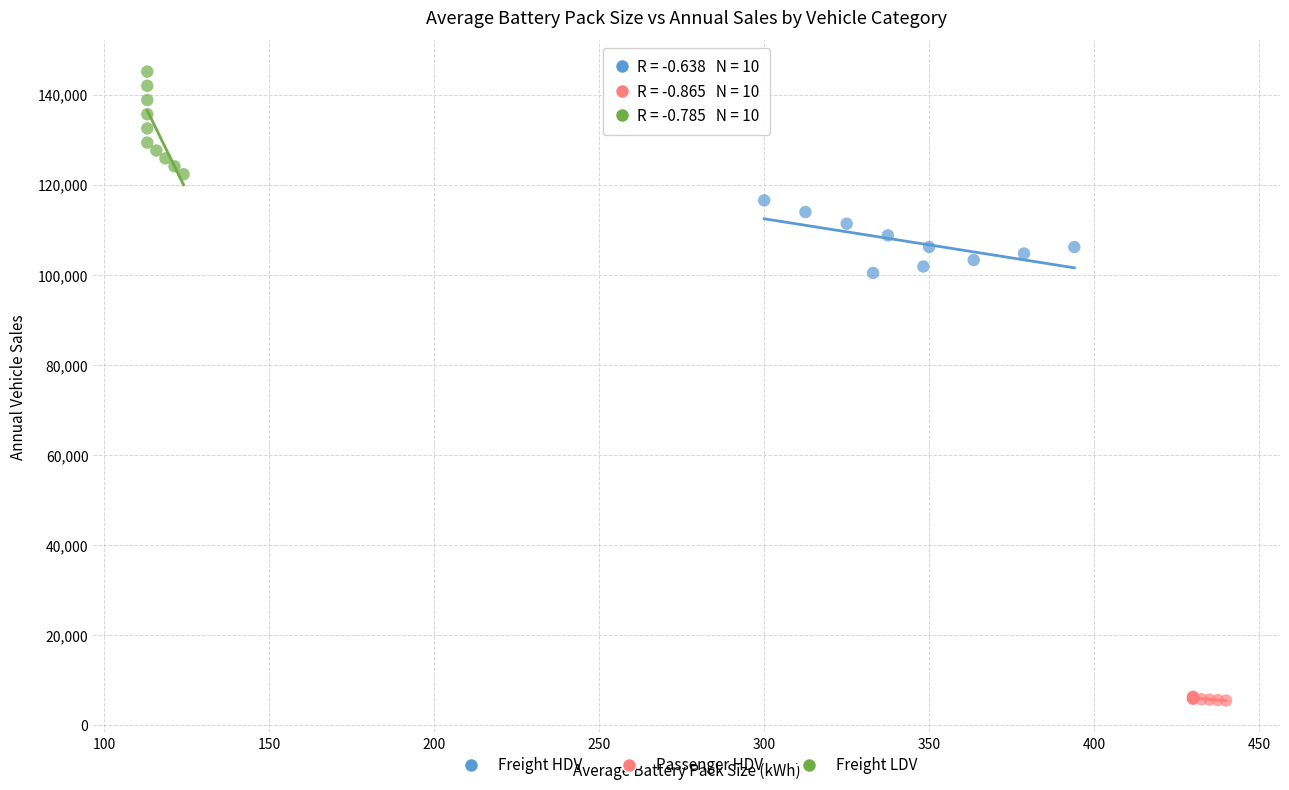

Which series contains the highest Y value?

Freight LDV